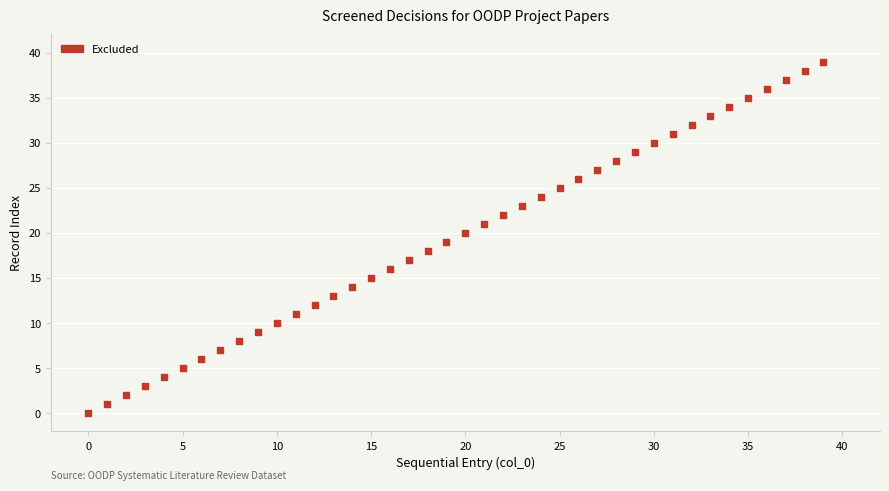

What is the range of Y values (max minus min)?

39